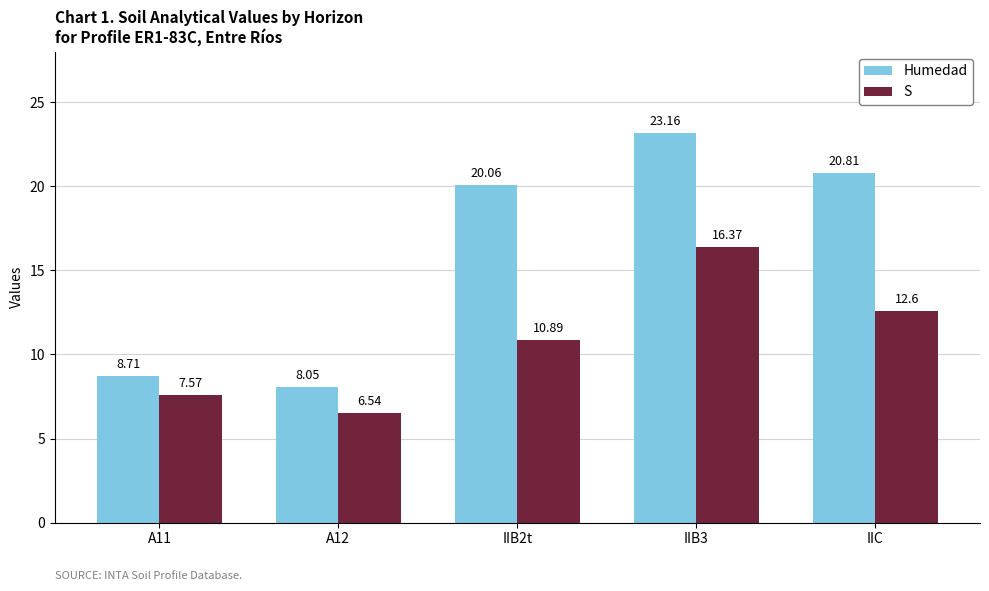

What is the highest value of the Humedad series?

23.2